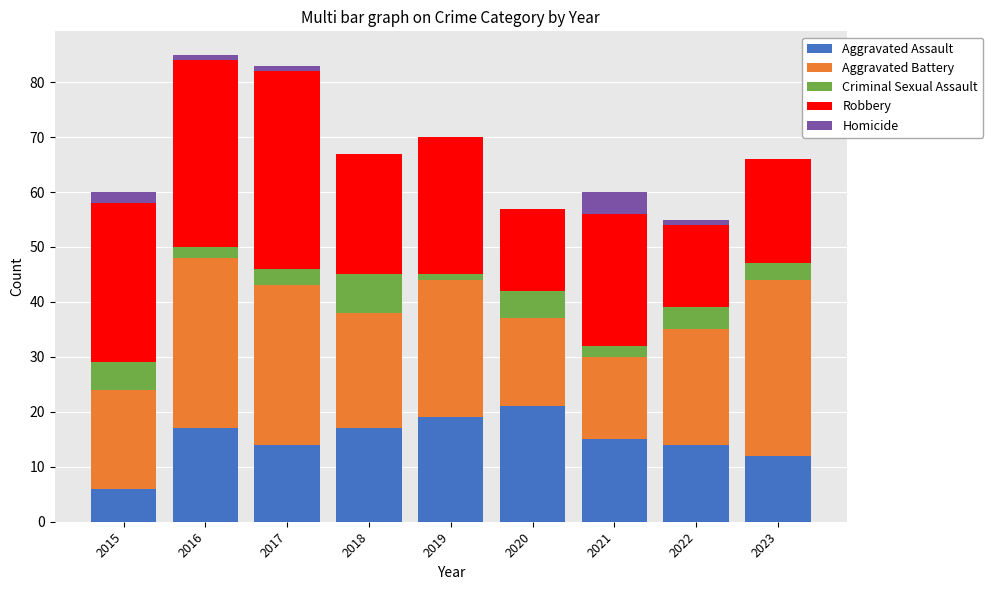

What is the maximum value for Aggravated Assault?

21